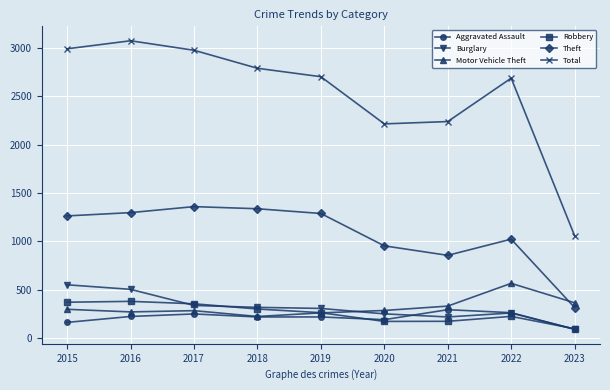

True or false: Aggravated Assault and Total cross at least once.

False